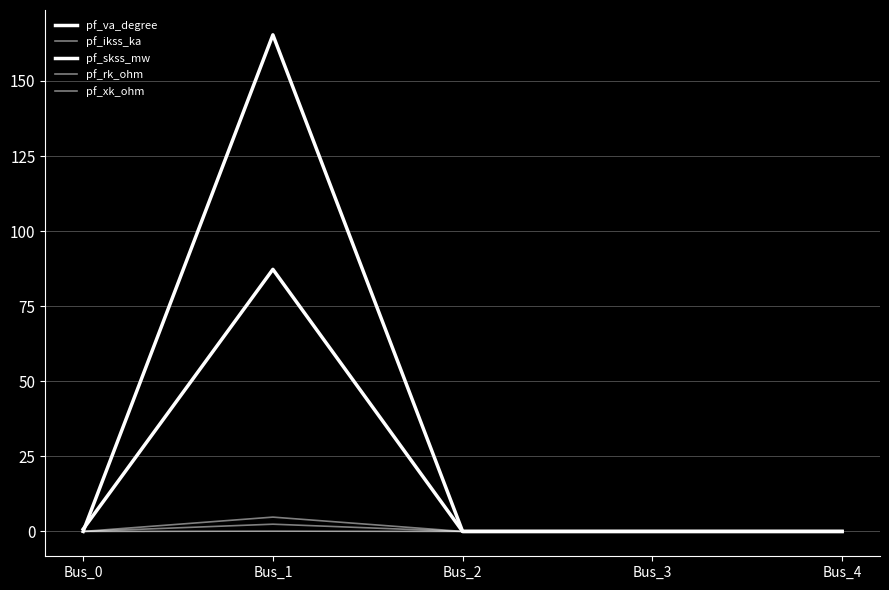

How many lines are shown in the chart?

5